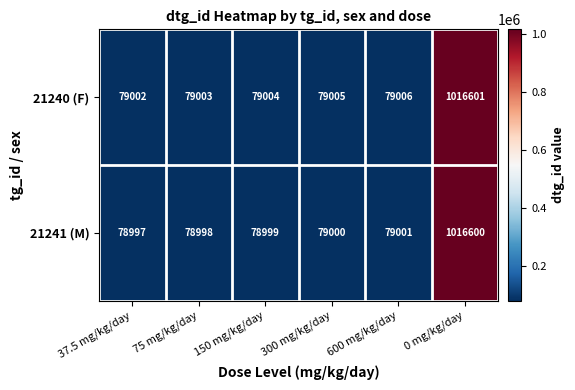

At which category is the sum across all series the highest?

0 mg/kg/day